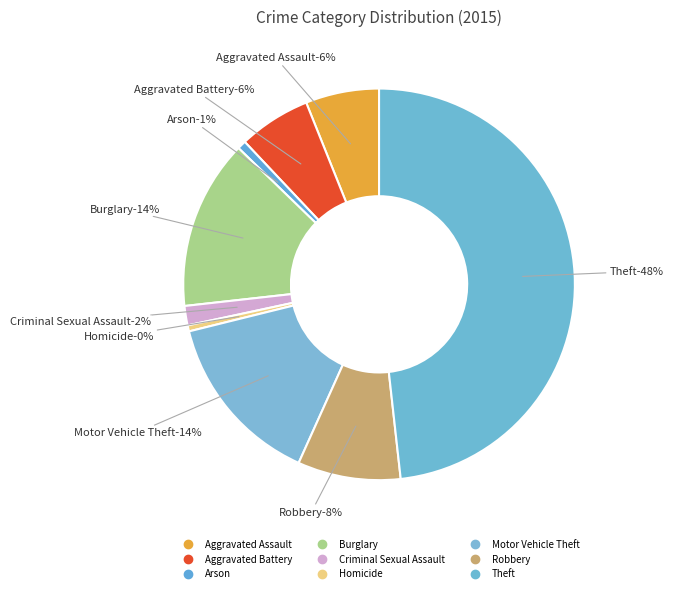

Is Criminal Sexual Assault the majority of the pie?

No